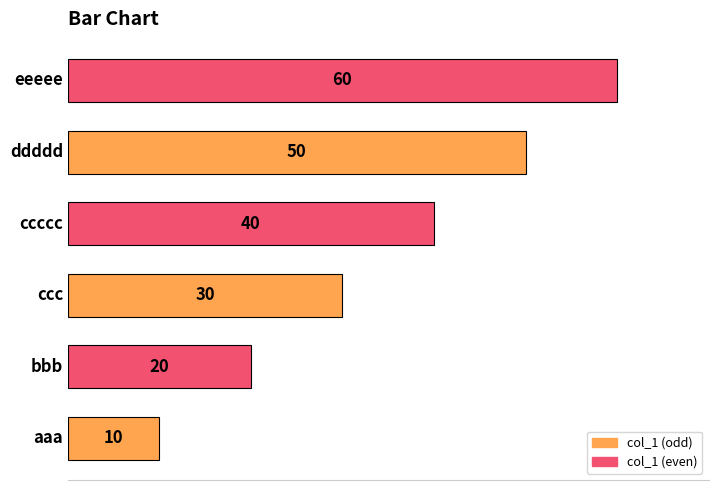

What is the average value?

35